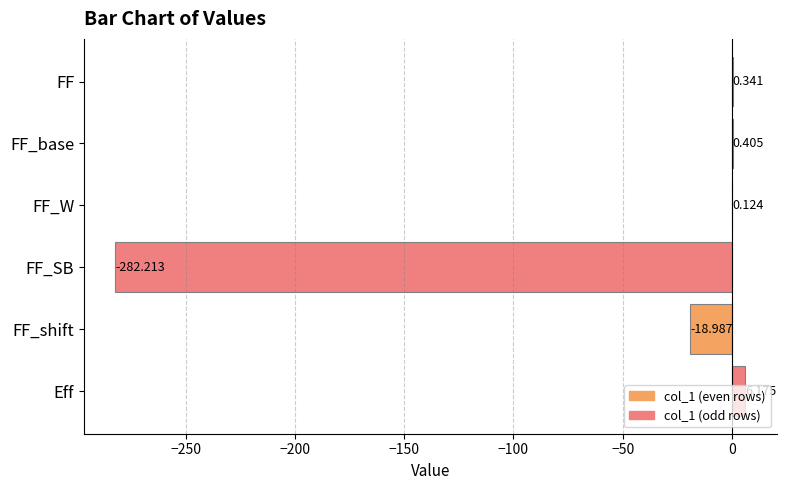

Between FF and FF_base, which is larger?

FF_base